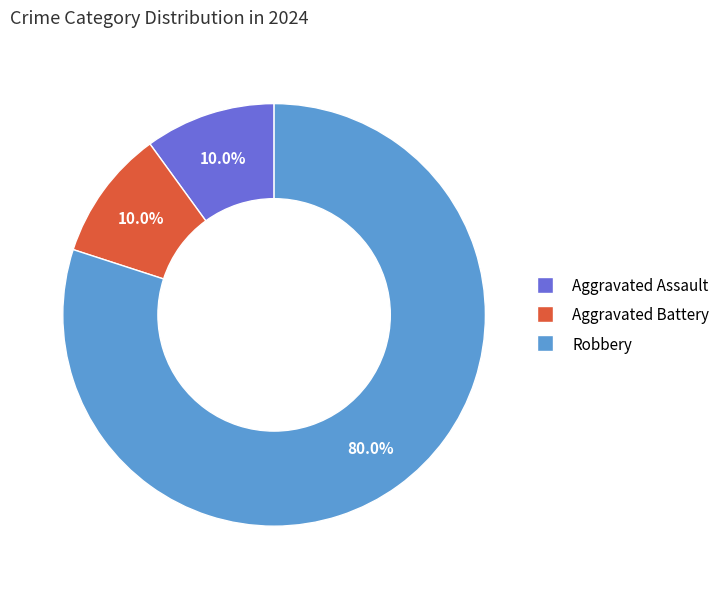

Combined, do Aggravated Assault and Robbery account for over 50%?

Yes